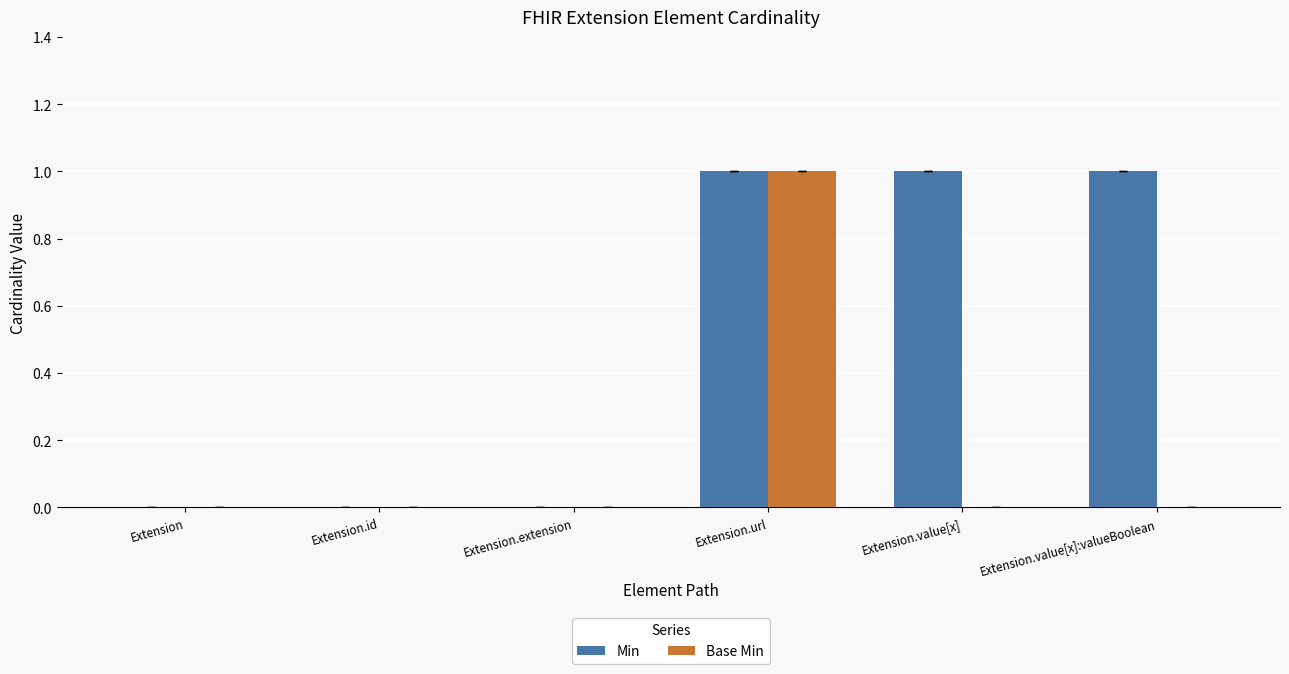

Reading left to right, extract all data points from this chart.

Min: Extension=0	Extension.id=0	Extension.extension=0	Extension.url=1	Extension.value[x]=1	Extension.value[x]:valueBoolean=1
Base Min: Extension=0	Extension.id=0	Extension.extension=0	Extension.url=1	Extension.value[x]=0	Extension.value[x]:valueBoolean=0